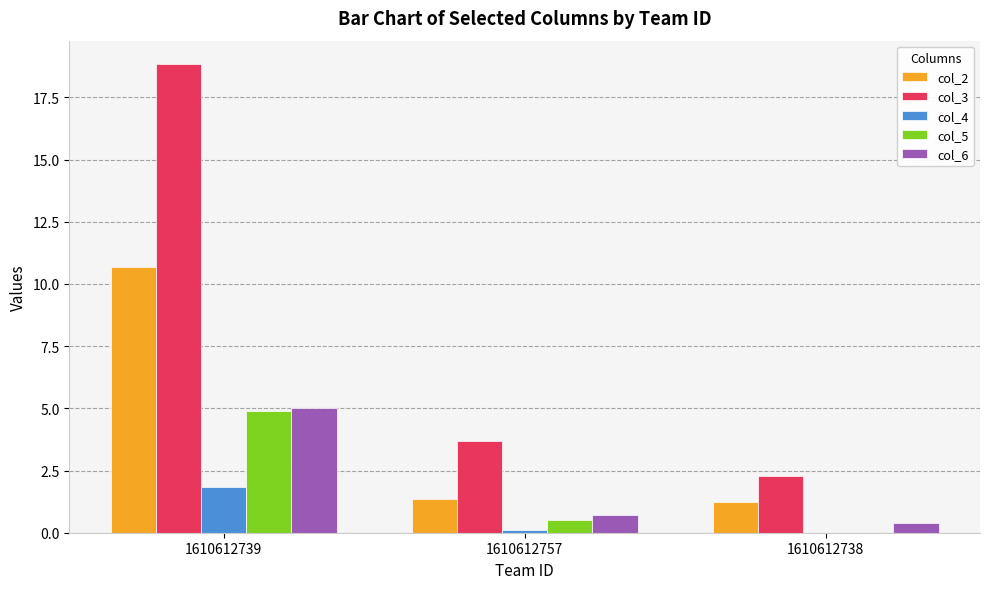

At which label does col_3 reach its peak?

1610612739